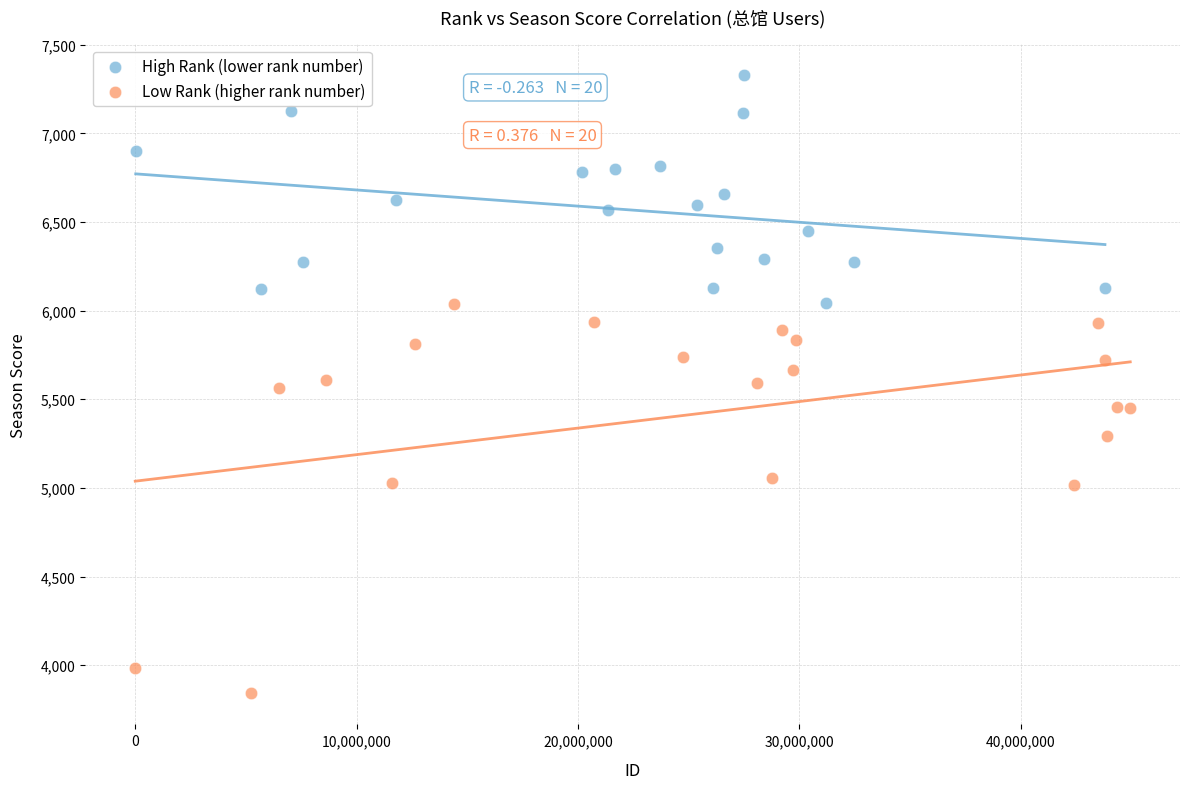

Which series has the widest spread of Y values?

Low Rank (higher rank number)